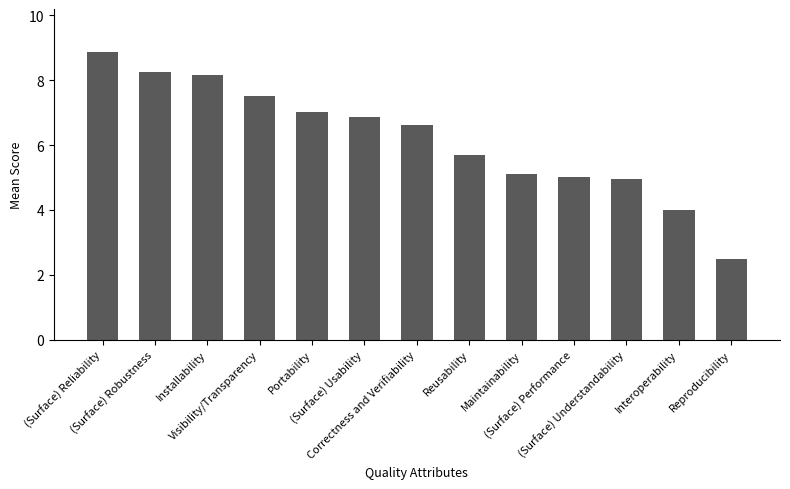

What is the value of the 6th bar from the left?

6.9